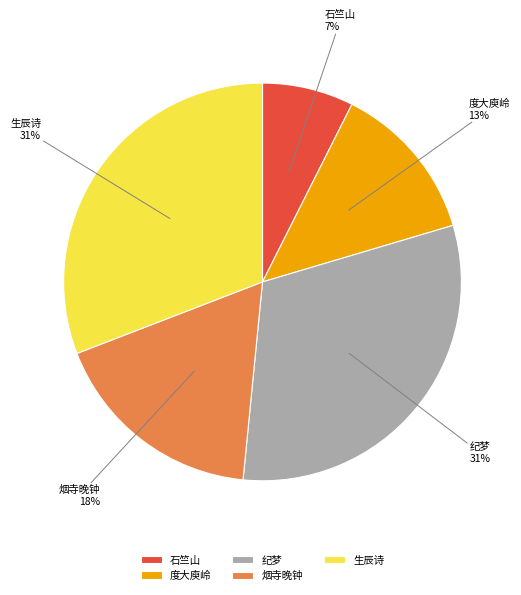

How many segments does this pie chart have?

5